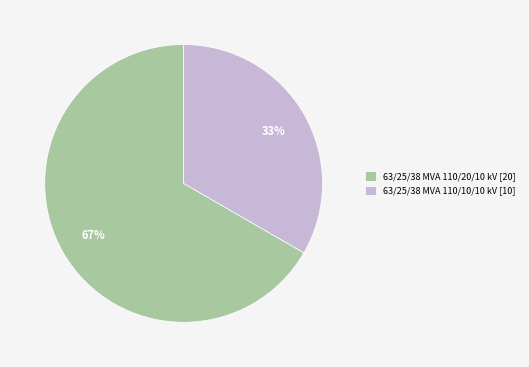

Which category has the biggest portion of the pie?

63/25/38 MVA 110/20/10 kV